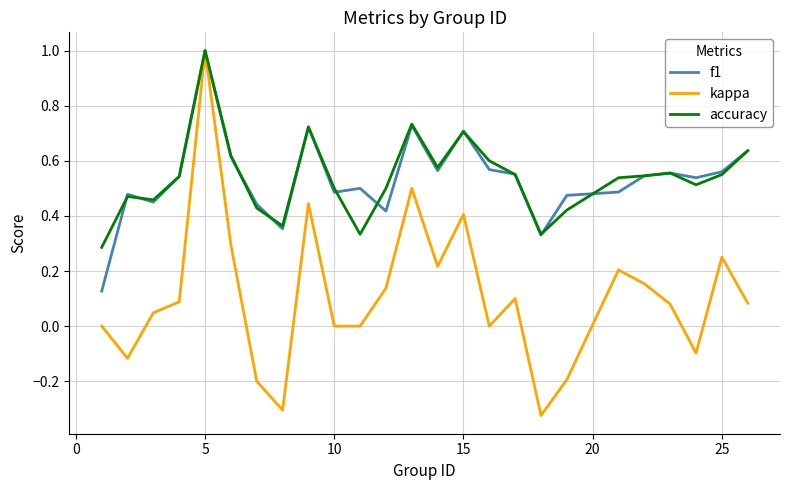

Which series has the widest spread of values?

kappa